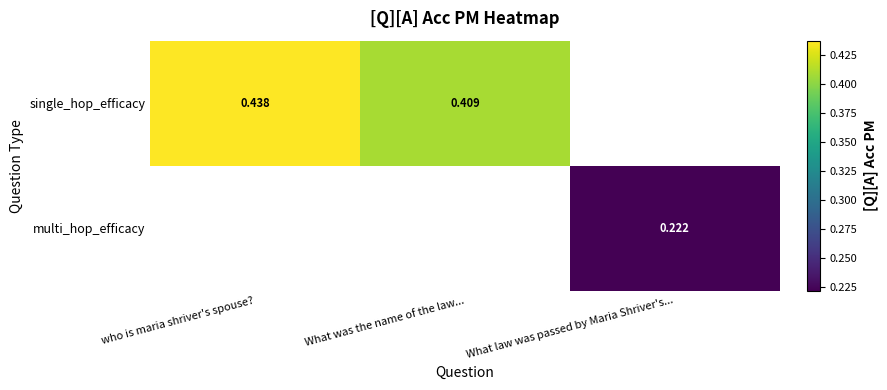

Is it true that multi_hop_efficacy equals 0.4 at What law was passed by Maria Shriver's...?

False